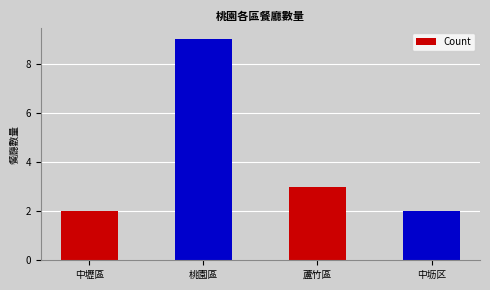

Read the value at 中壢區.

2